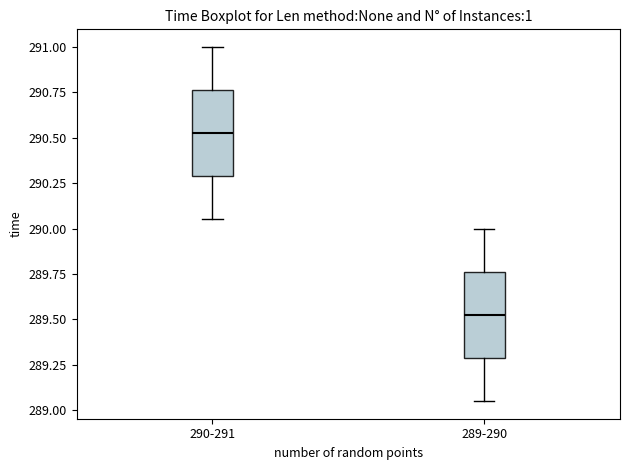

Reading left to right, transcribe this box plot: for each box, give where its median line is, the range the box spans, and where its two whiskers end, as read against the y-axis. The values are not printed on the chart, so give them approximately, as read against the axis.

290-291: median 290.55, box 290.30 to 290.75, whiskers 290.05 to 291.00
289-290: median 289.55, box 289.30 to 289.75, whiskers 289.05 to 290.00